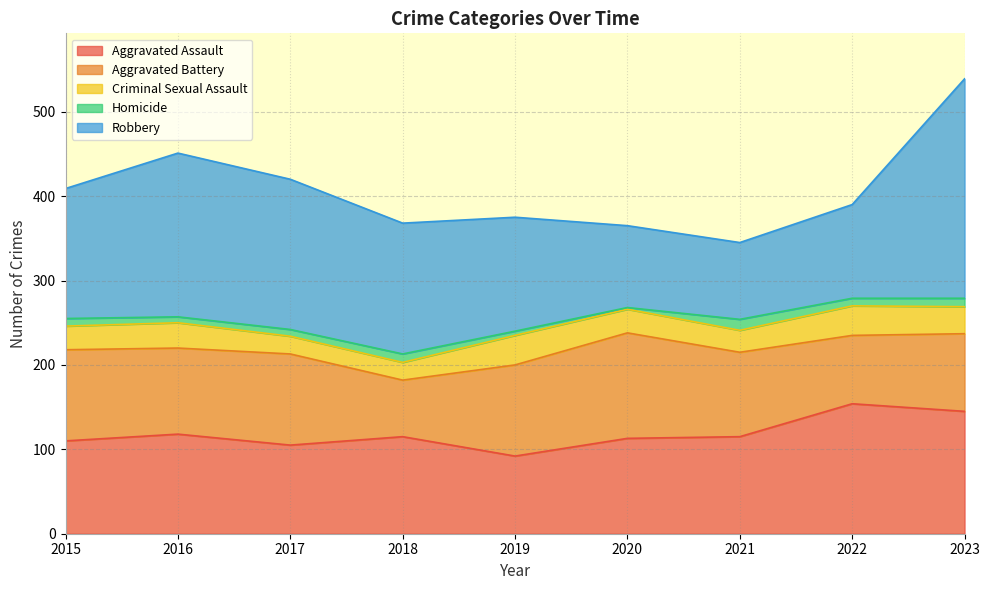

At 2021, list the series in order from largest to smallest.

Aggravated Assault, Aggravated Battery, Robbery, Criminal Sexual Assault, Homicide